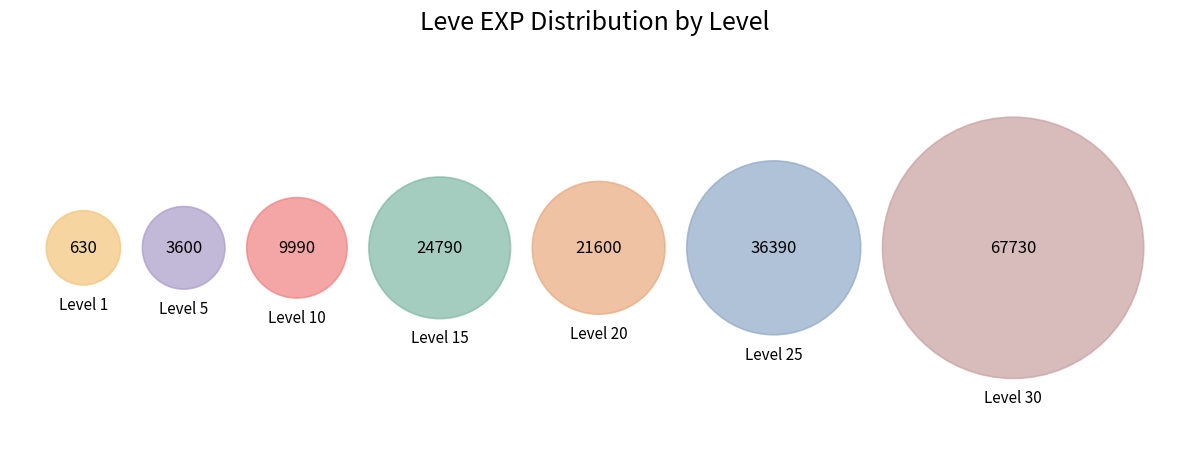

What percentage do Level 1 and Level 20 together represent?

13.5%